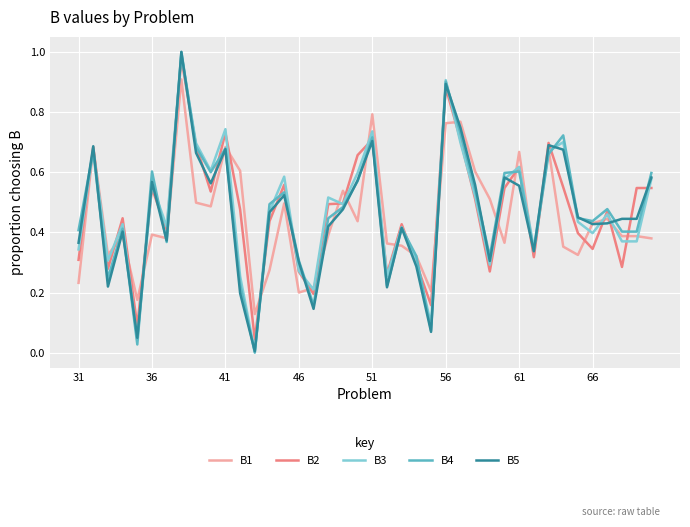

Which series has the largest range (max minus min)?

B4